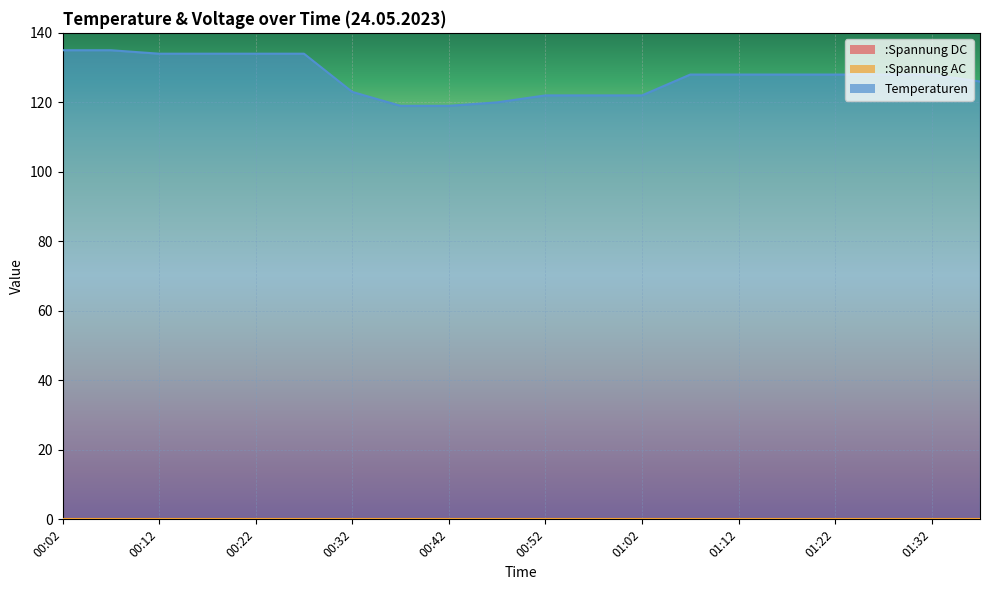

Does the chart display data point markers on the line(s)?

No